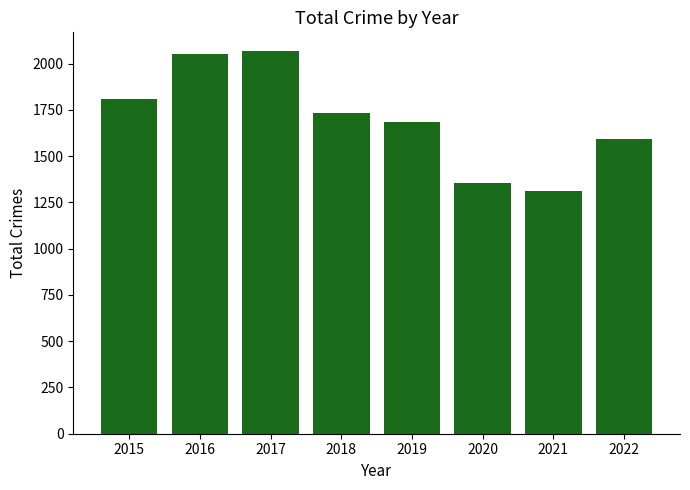

Between 2021 and 2019, which is larger?

2019